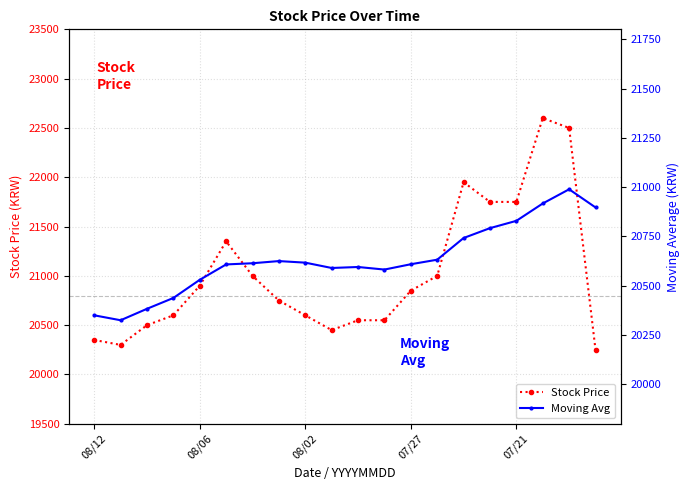

True or false: Stock Price and Moving Avg intersect in this chart.

True